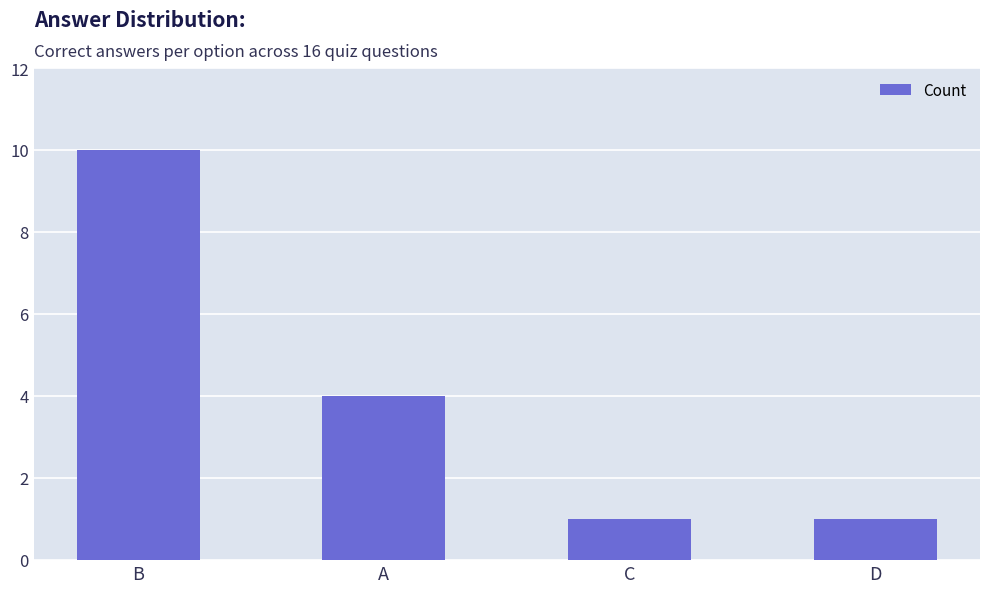

How many data points are less than 4?

2